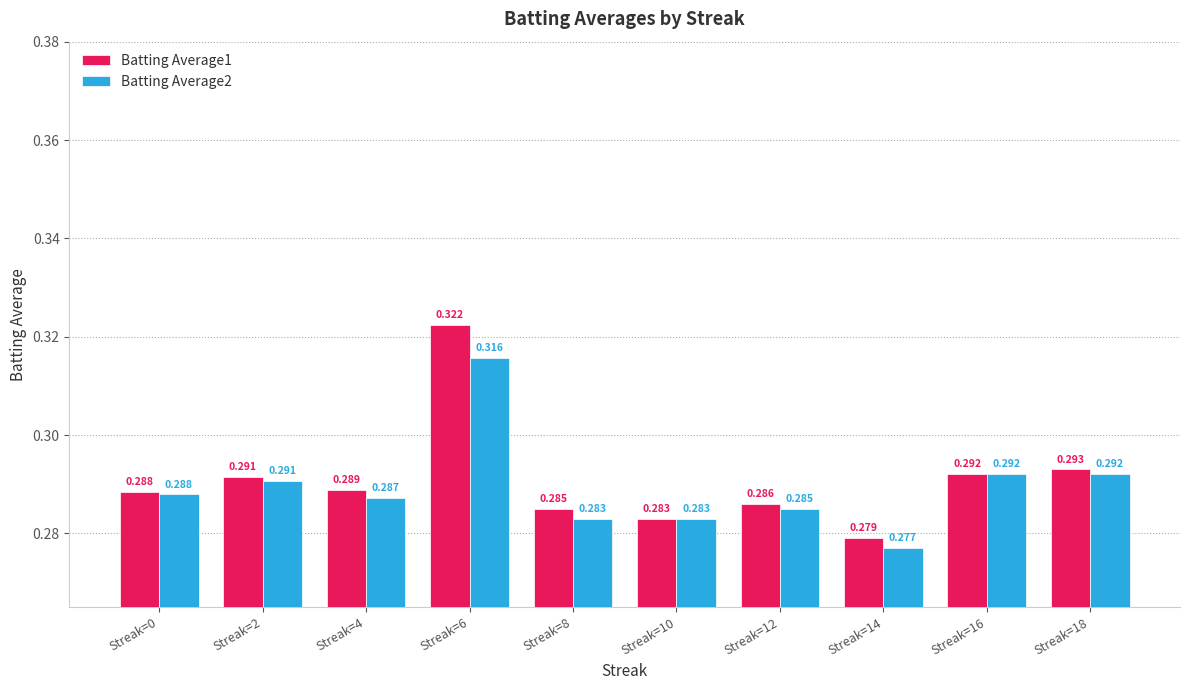

At which label does Batting Average1 reach its minimum?

Streak=14